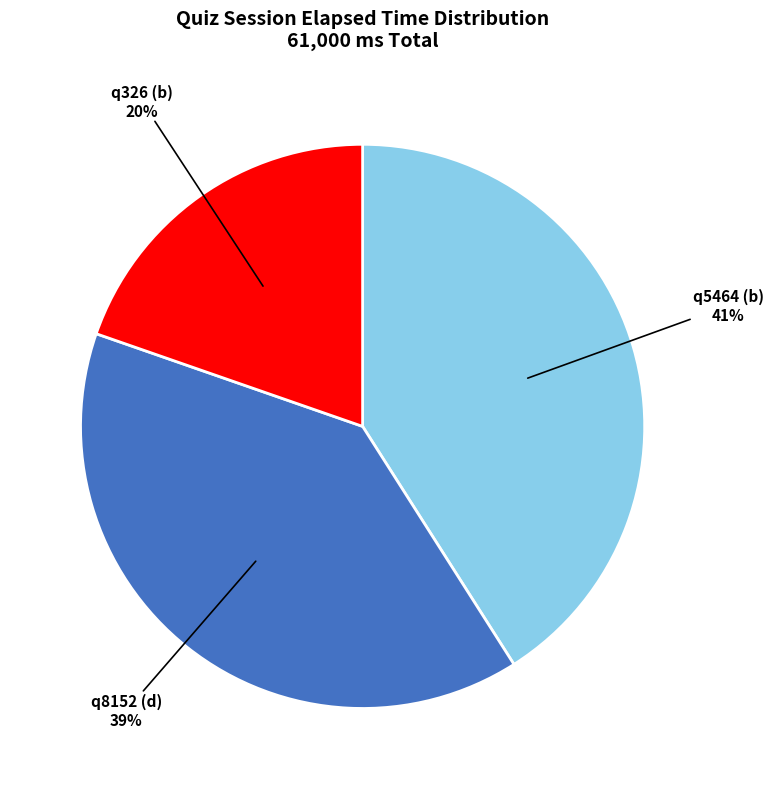

Is q5464 (b) the majority of the pie?

No